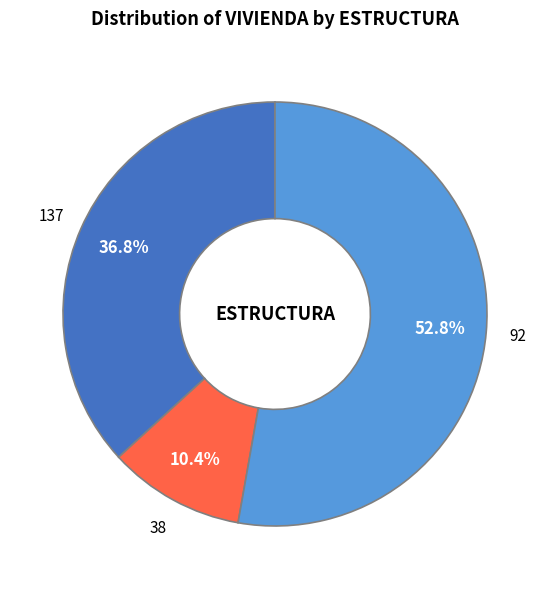

To the nearest percent, what is the difference between the largest and smallest slice percentages?

42%